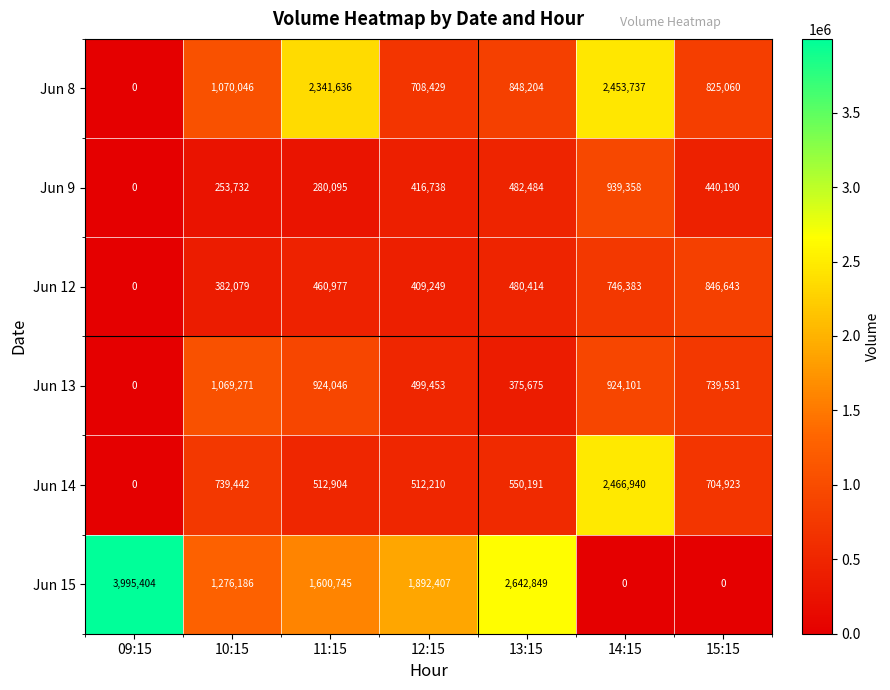

The Jun 9 series shows 579874 at 12:15. True or false?

False